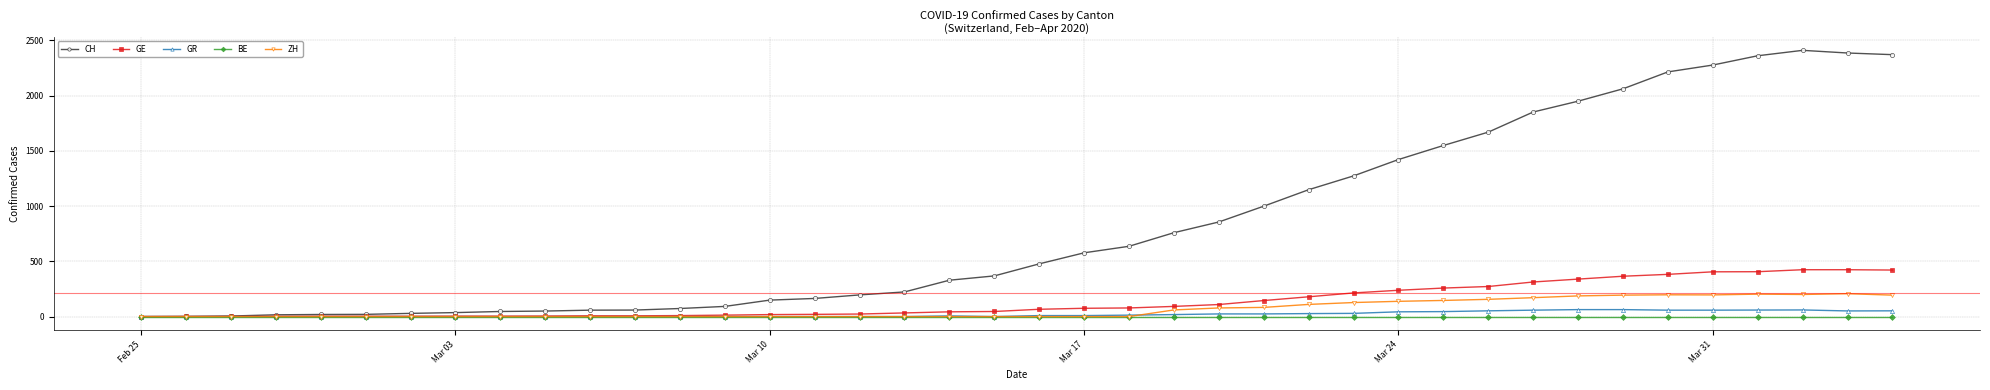

What is the maximum value shown in the chart?

2409